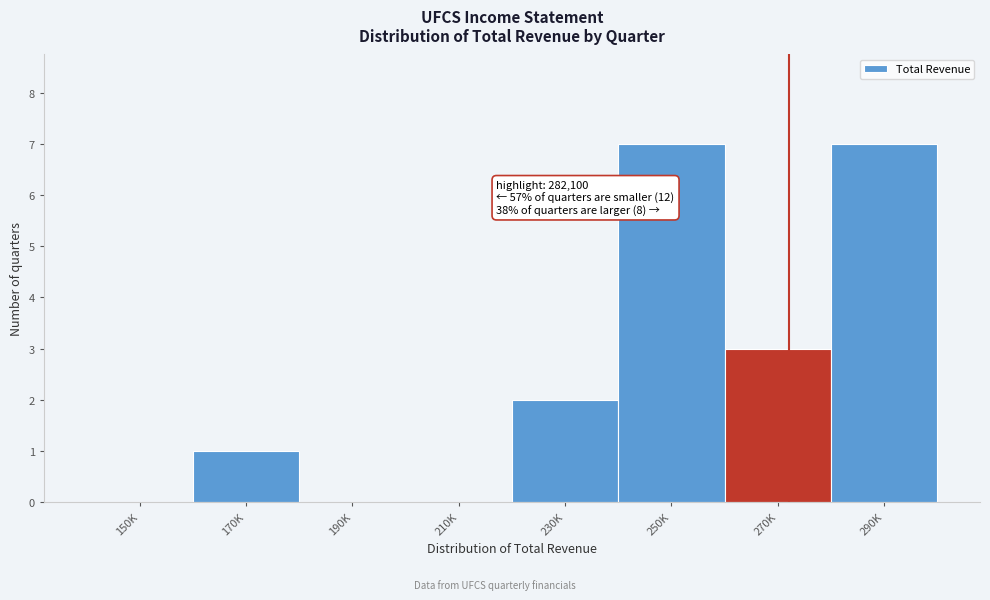

Reading left to right, list all the values displayed in this chart.

150K=0	170K=1	190K=0	210K=0	230K=2	250K=7	270K=3	290K=7